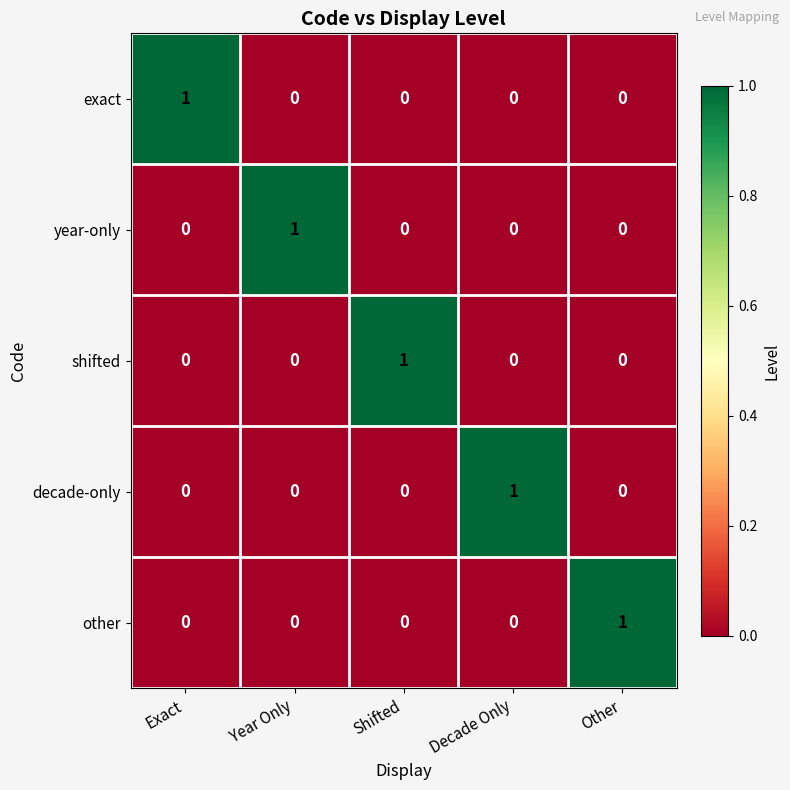

Is it true that year-only equals 0 at Other?

True